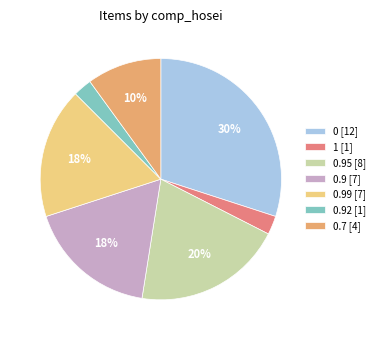

To the nearest percent, what portion does 0.95 [8] represent?

20%